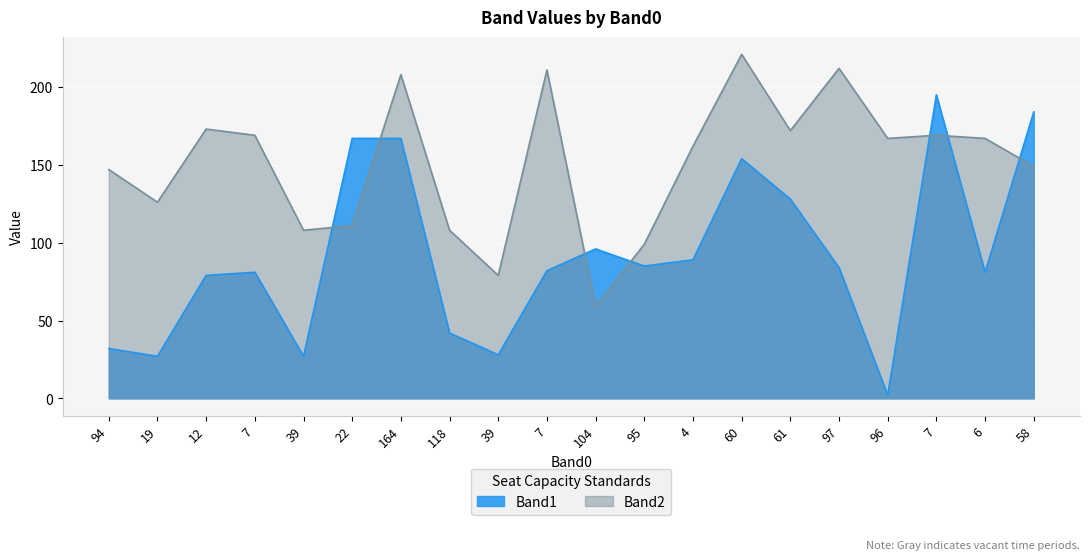

What is the difference between the Band2 values at 94 and 60?

74